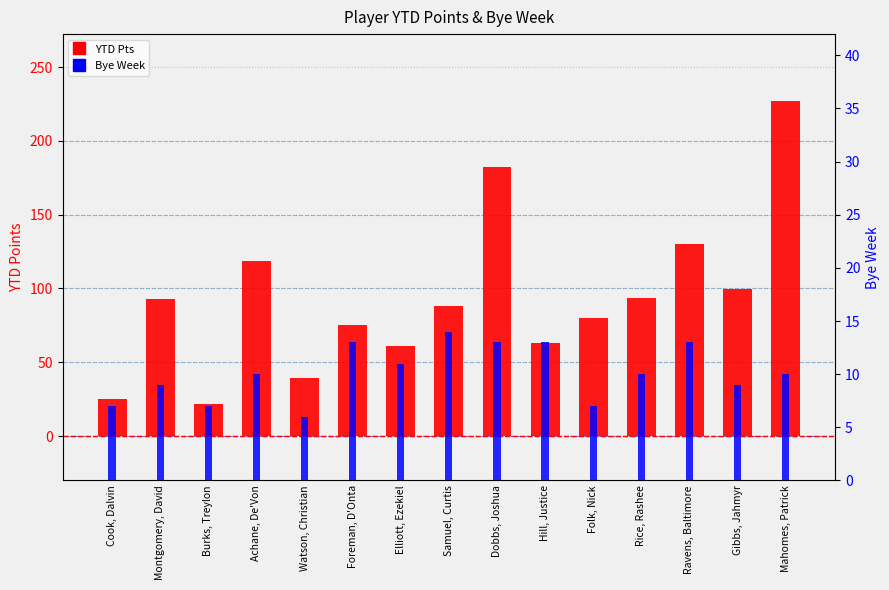

The Bye Week series shows 9.2 at Folk, Nick. True or false?

False